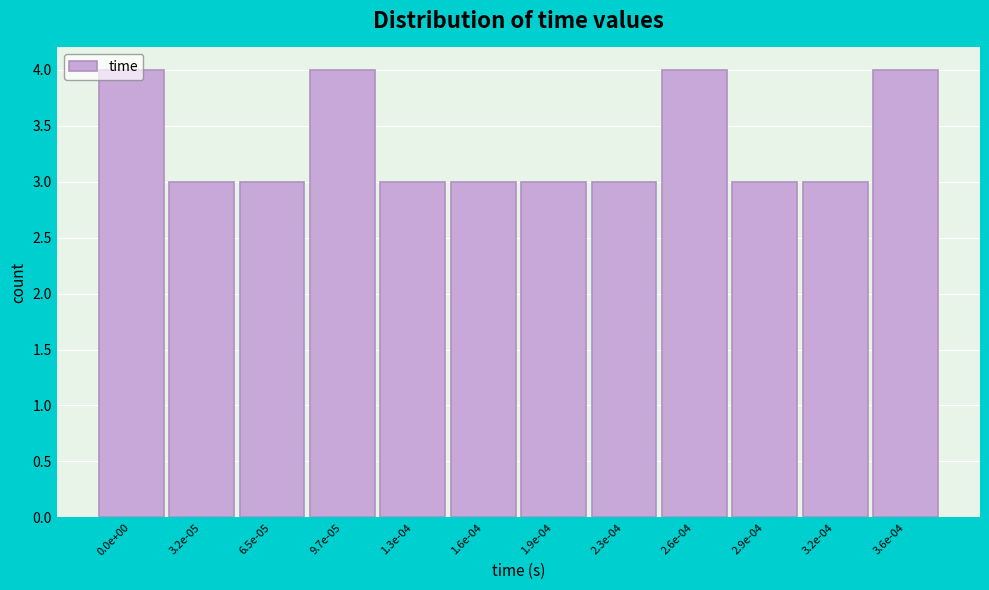

What is the sum of all values?

40